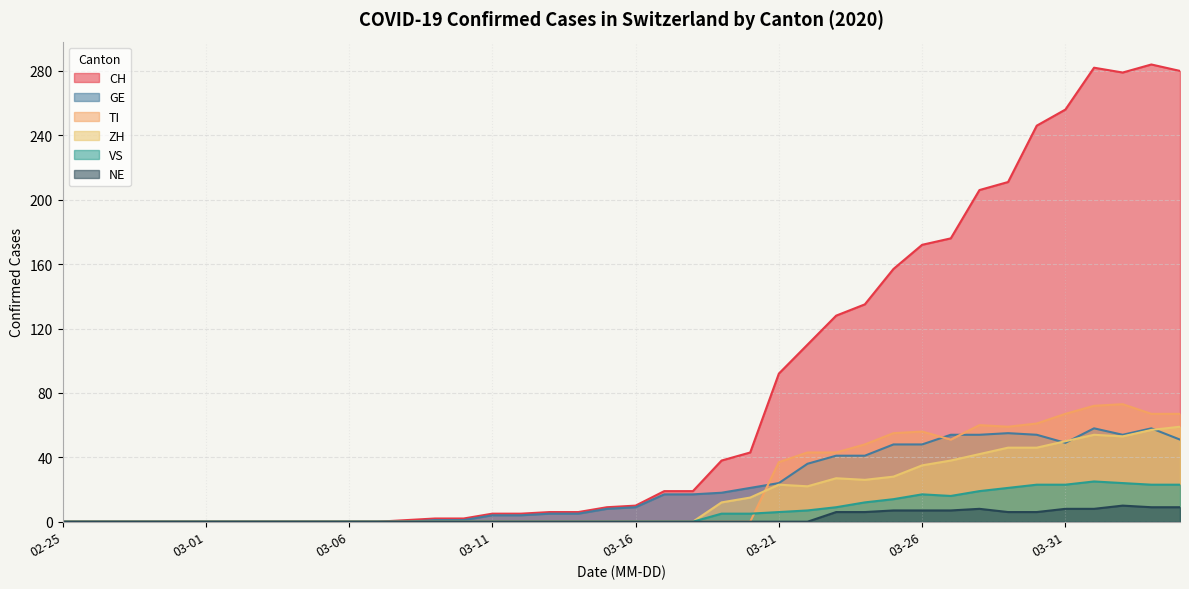

What is the maximum value for CH?

284